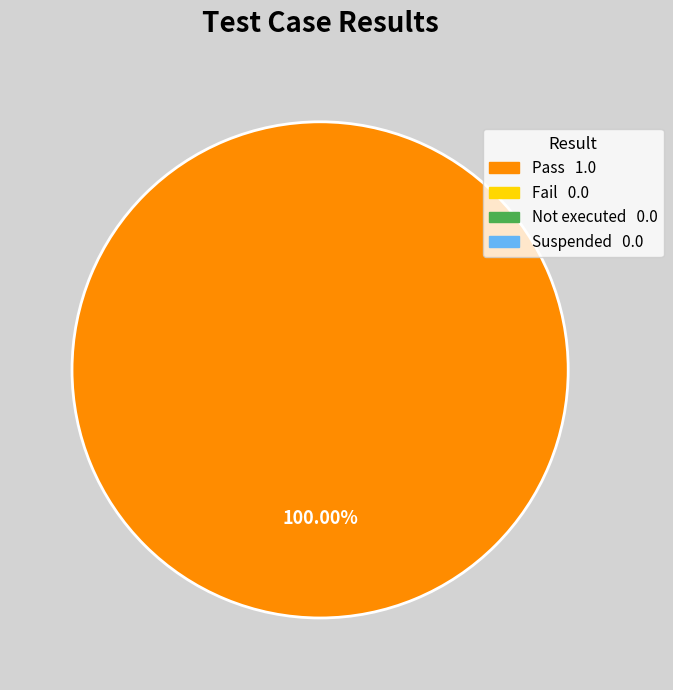

Is there a majority slice in this chart?

Yes